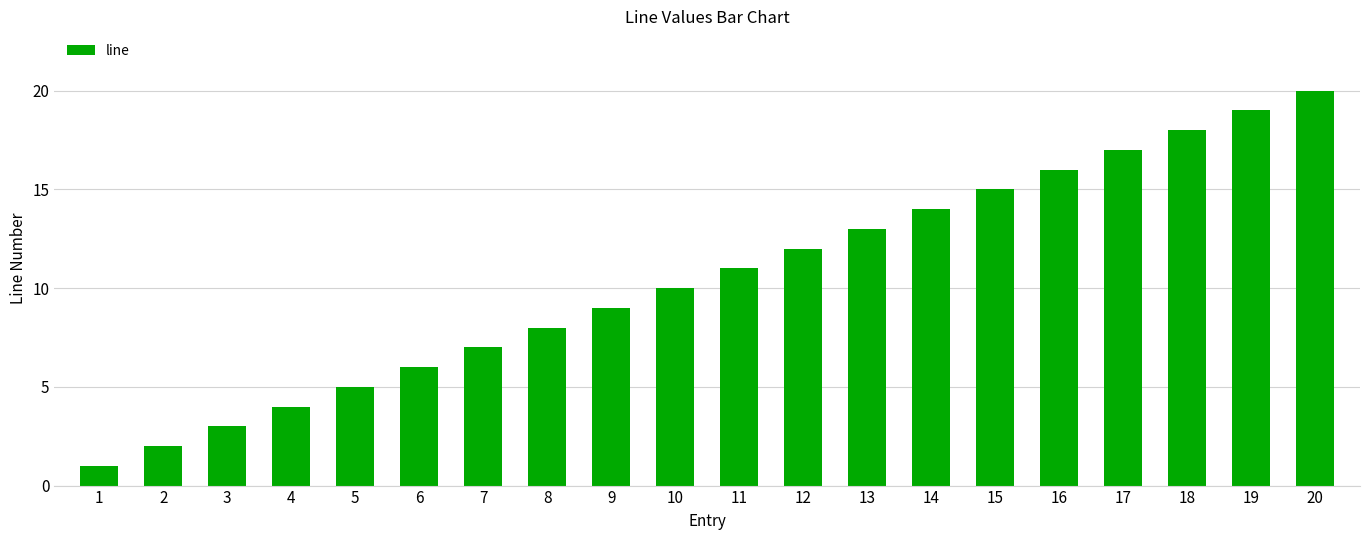

What is the maximum value shown in the chart?

20